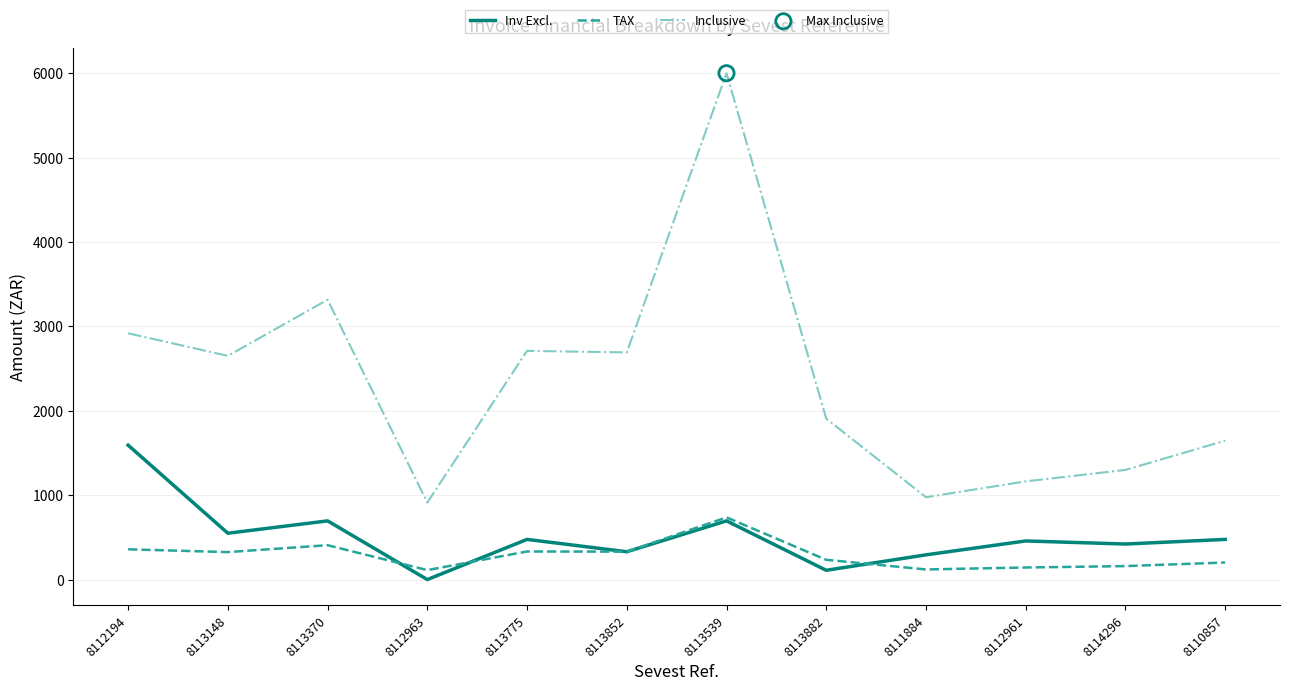

Which series contains the lowest Y value?

Inv Excl.